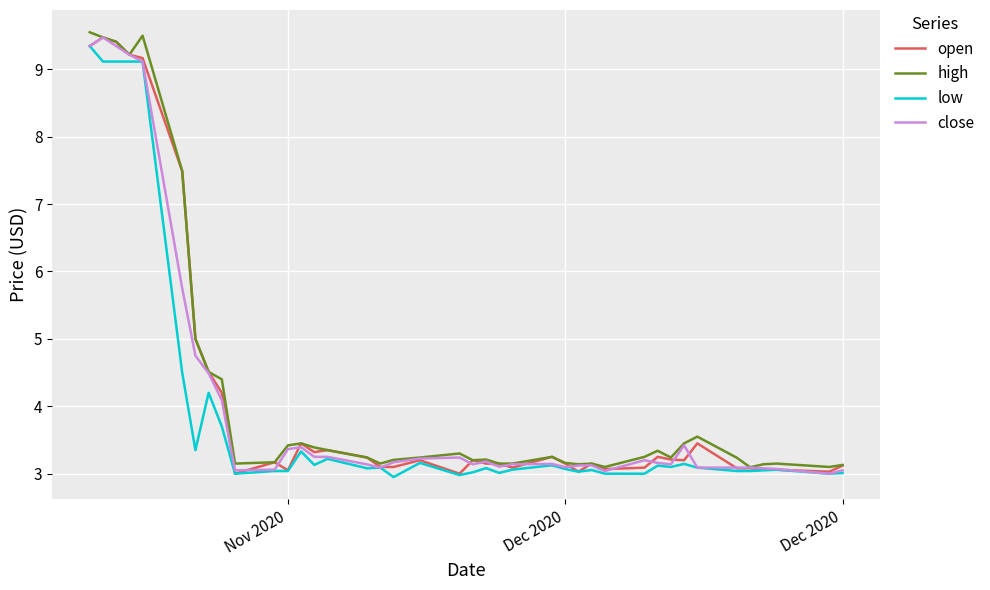

Is this an area chart (filled region under the line)?

No